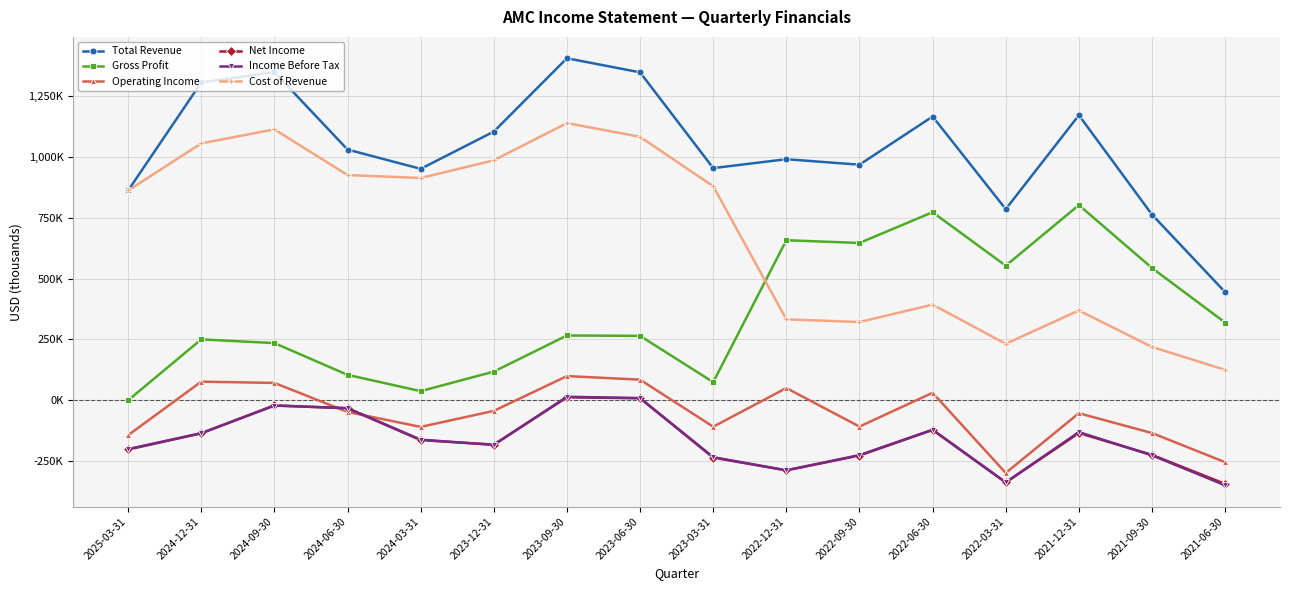

True or false: Gross Profit and Income Before Tax cross at least once.

False